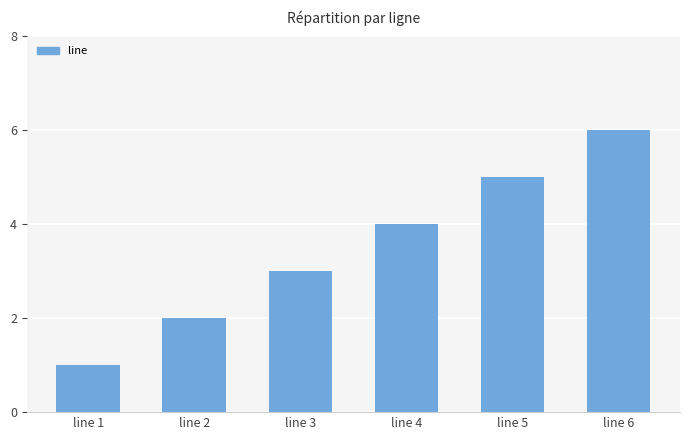

What is the change in value from line 2 to line 3?

+1